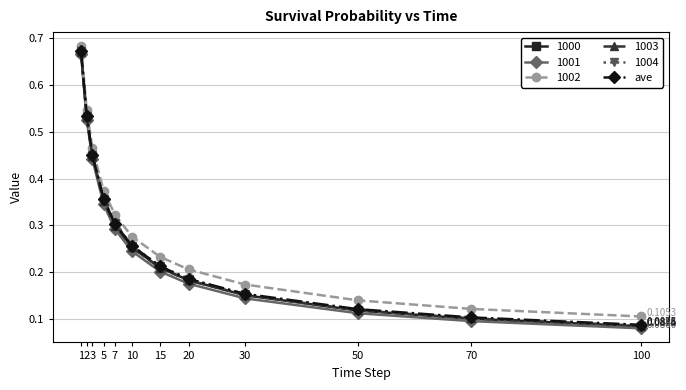

At how many categories does at least one series exceed 0?

12